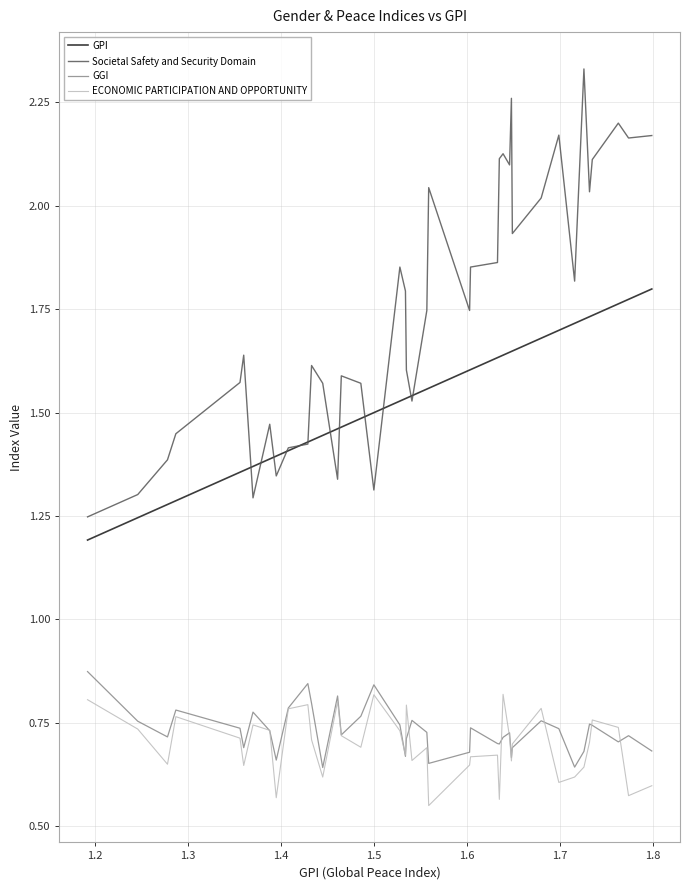

Which series has the widest spread of values?

Societal Safety and Security Domain